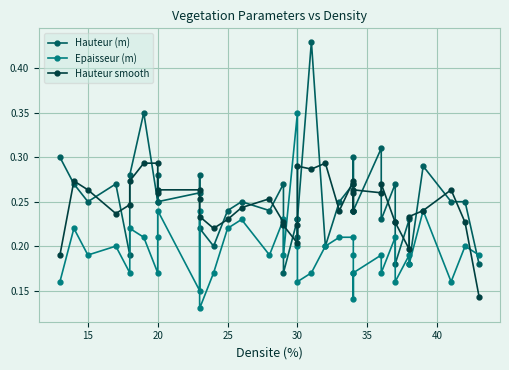

What is the value of the Hauteur (m) point at the 29th from the left?

0.2